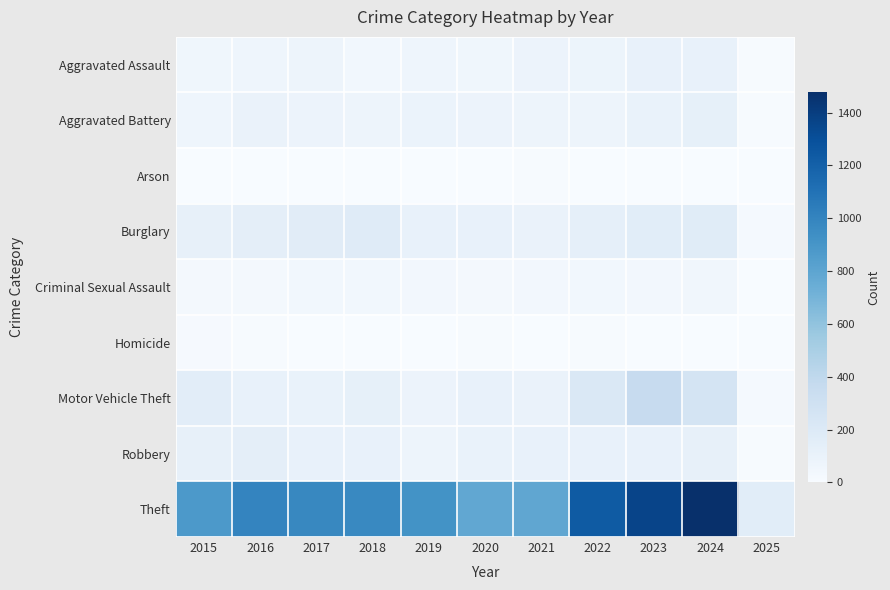

Which series has the widest spread of values?

Theft